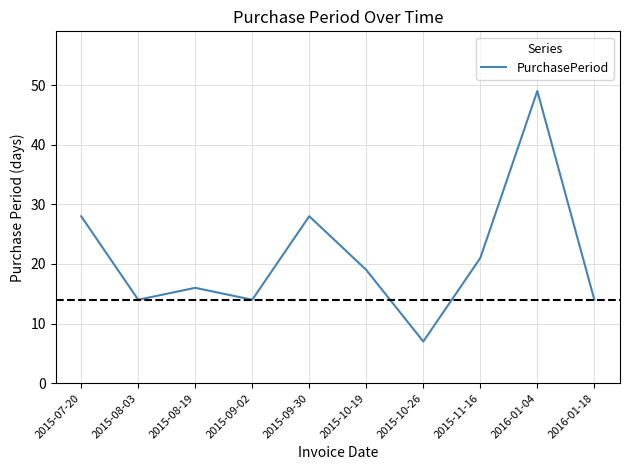

What is the approximate value at 2015-11-16, to the nearest 10?

20